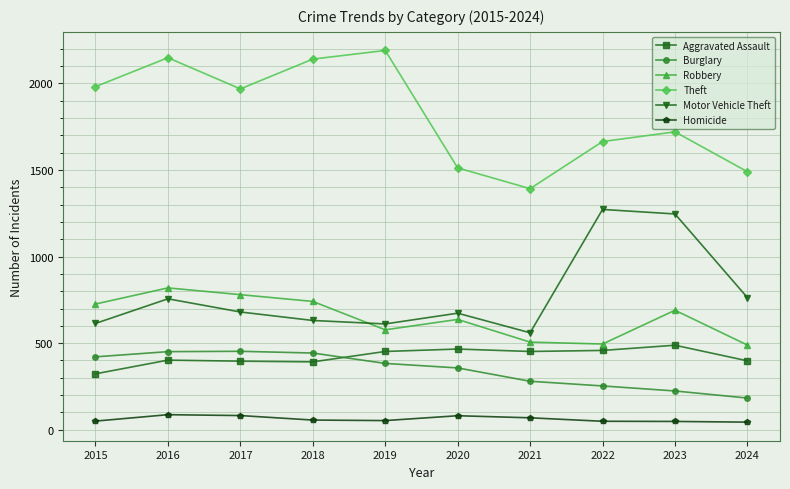

The value of Motor Vehicle Theft at 2020 is 943. True or false?

False